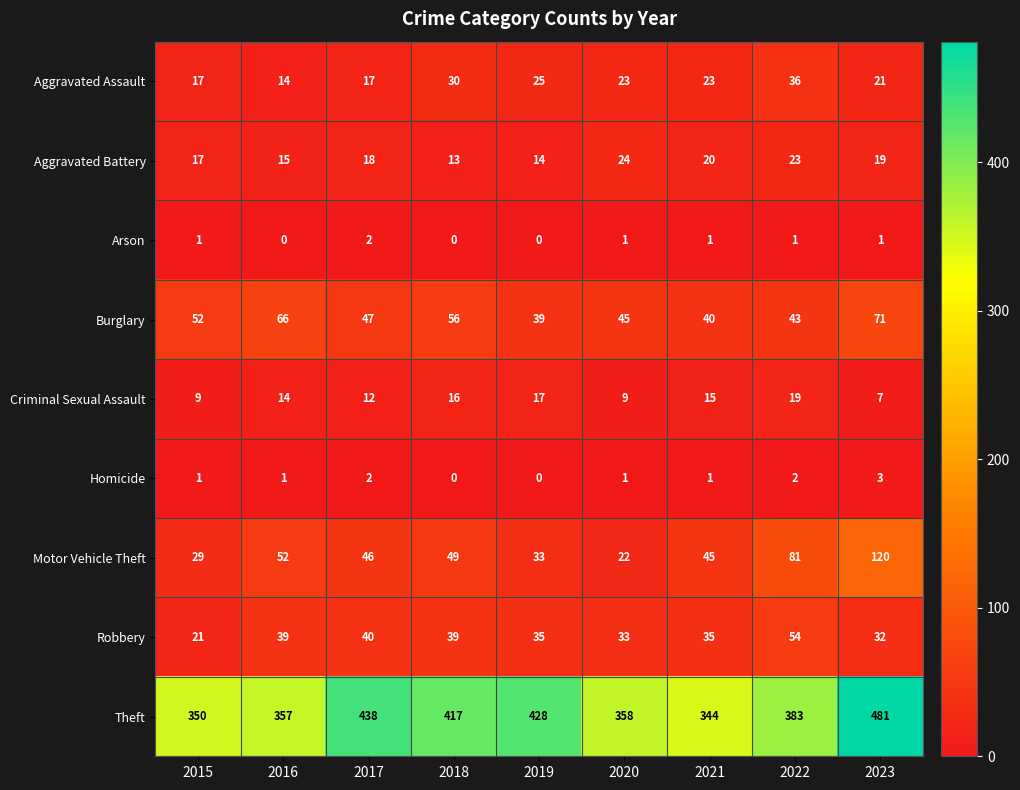

How many categories are shown in the chart?

9